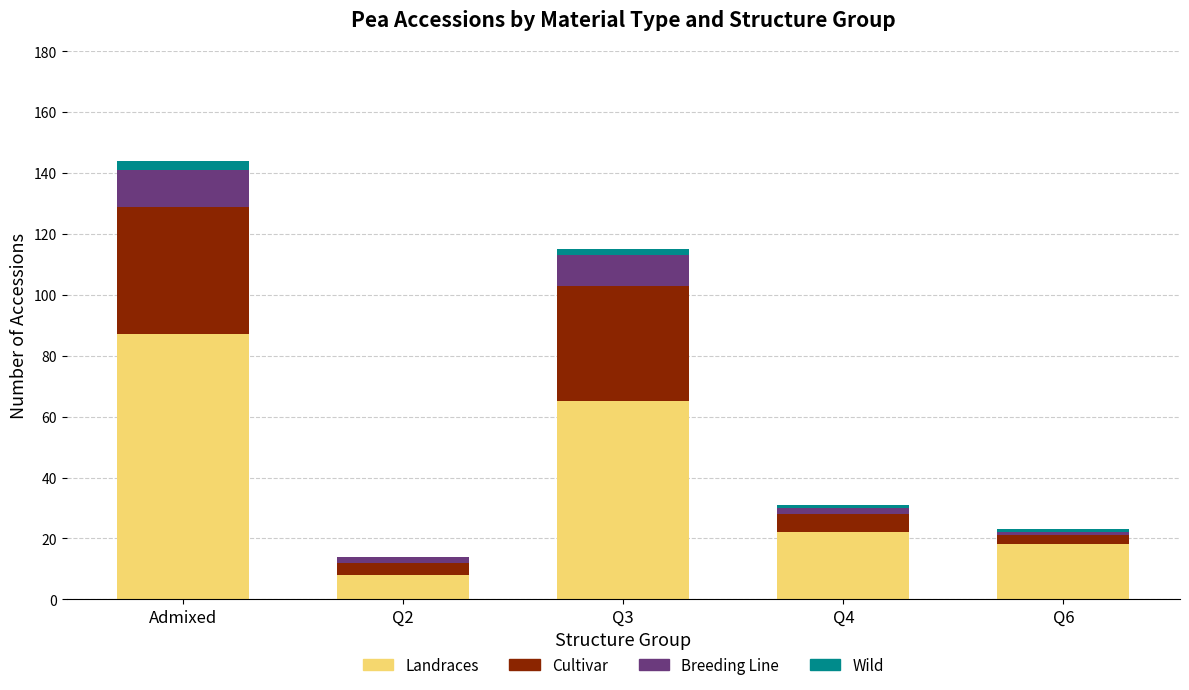

How many series are shown in this chart?

4